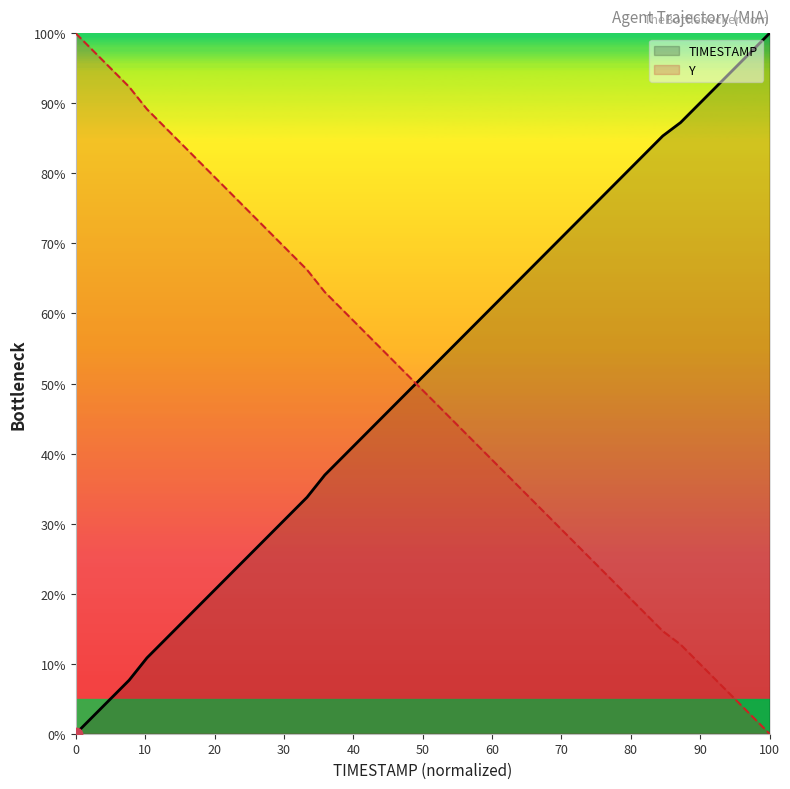

At how many categories does at least one series exceed 9?

40